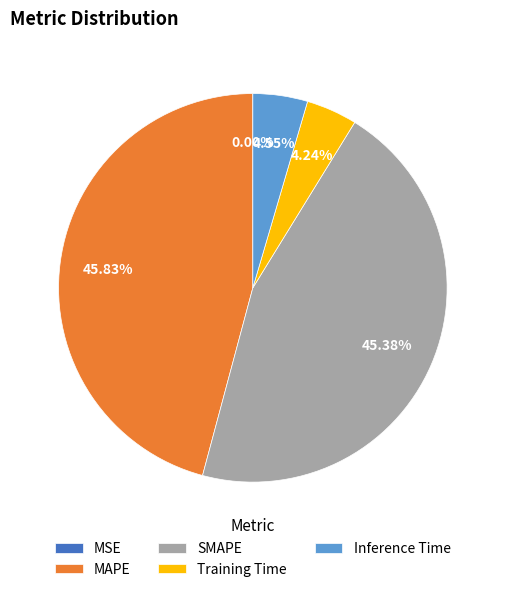

What is the ratio of the value at SMAPE to the value at MAPE?

1.0